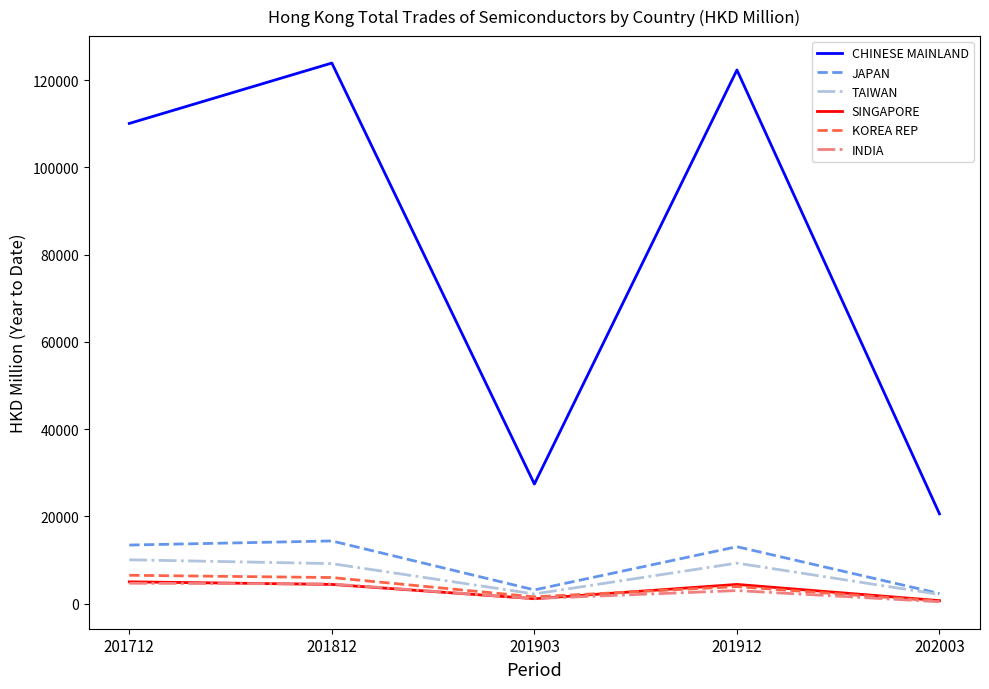

At which category does INDIA reach its first local valley?

201903